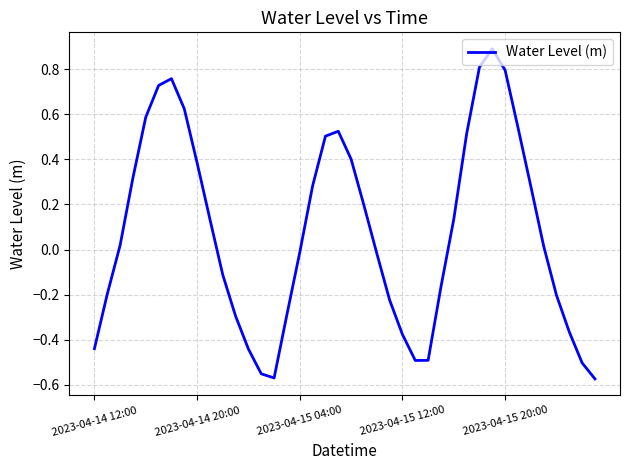

What is the difference between the maximum and minimum values?

1.5